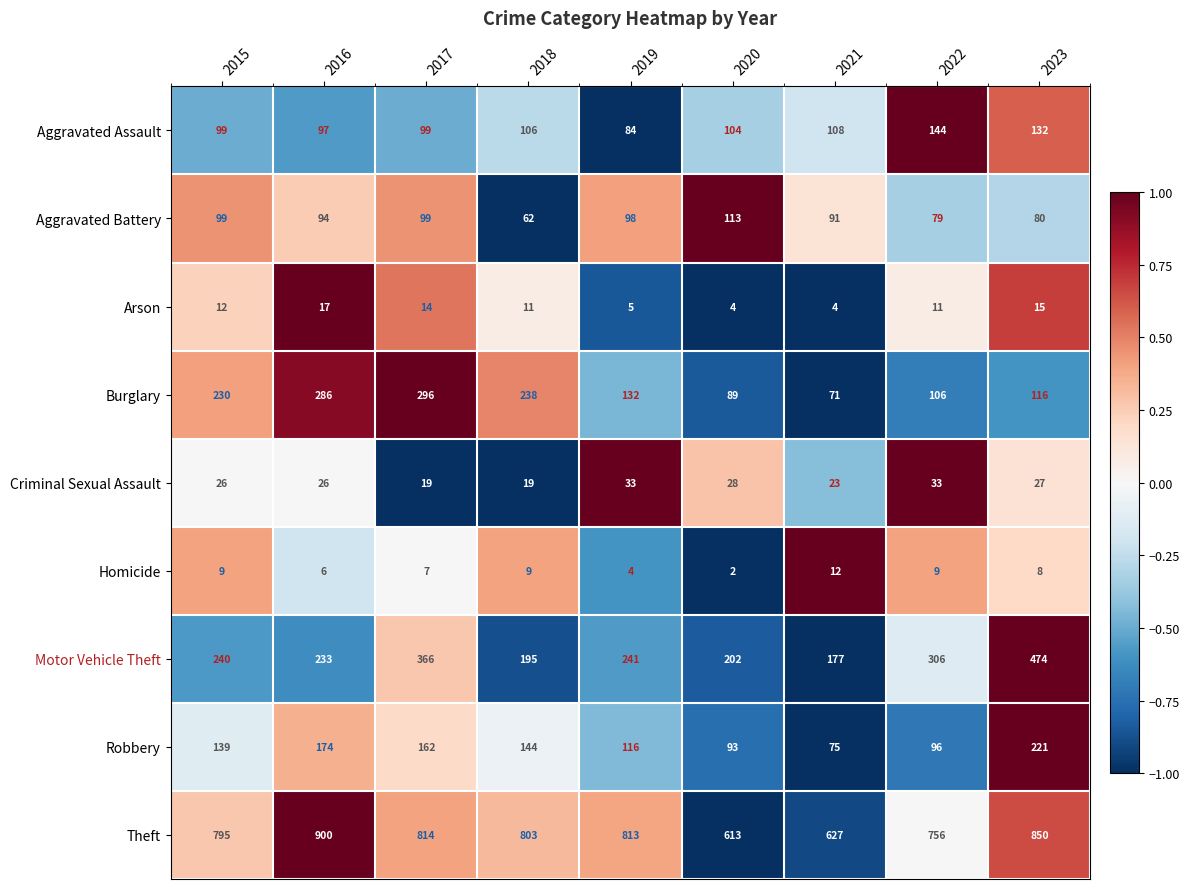

List the labels in order of Motor Vehicle Theft value, smallest first.

2021, 2018, 2020, 2016, 2015, 2019, 2022, 2017, 2023